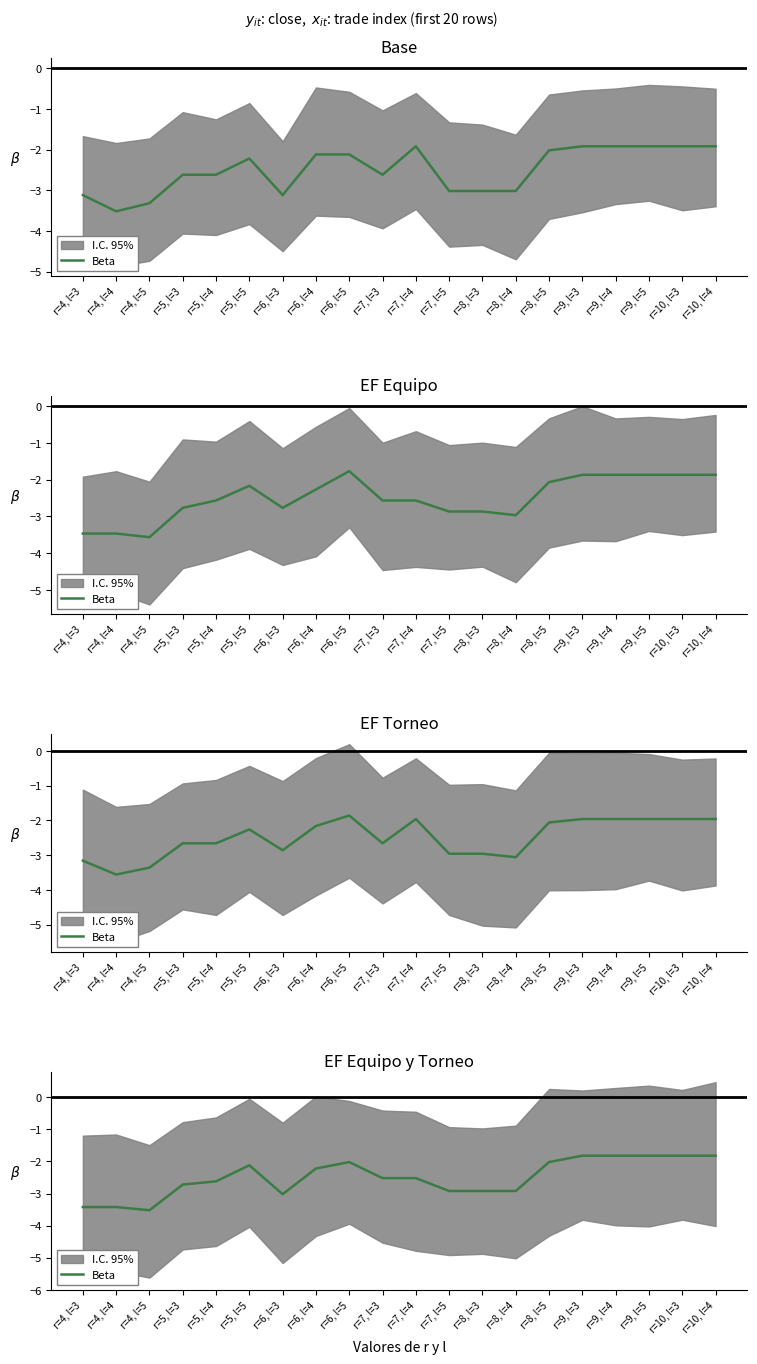

Where is the data nearest to the value -2?

r=6, l=5